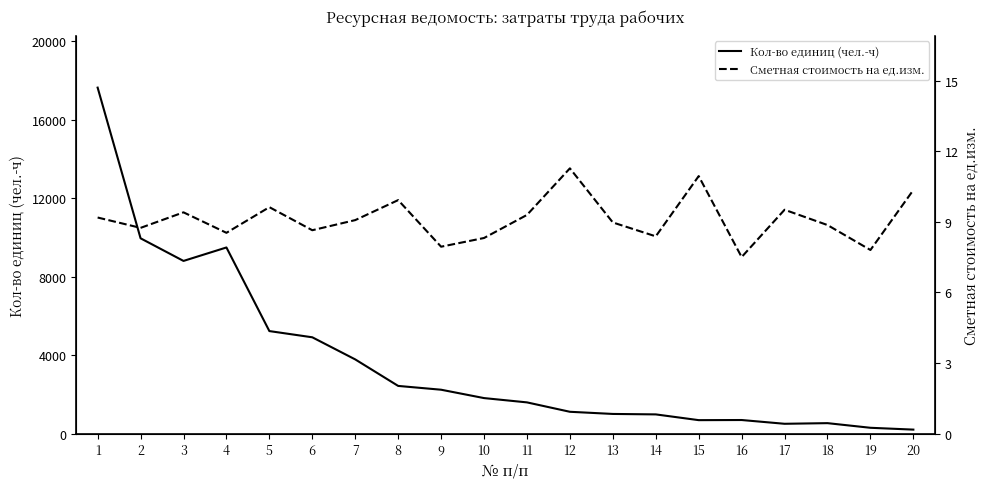

List the series in order of their peak value, lowest first.

Сметная стоимость на ед.изм., Кол-во единиц (чел.-ч)